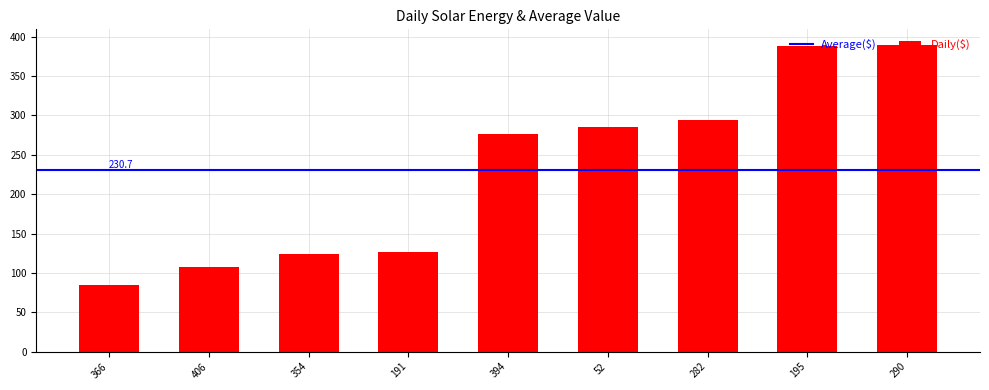

Between 366 and 191, which is larger?

191